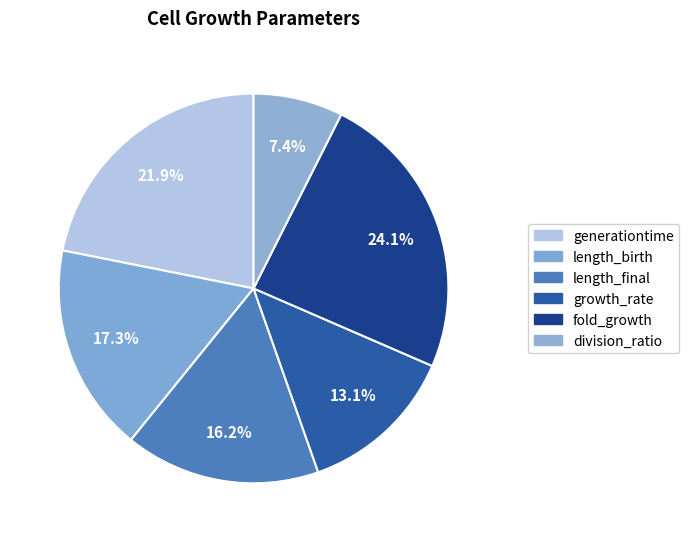

What is the smallest slice in the pie chart?

division_ratio